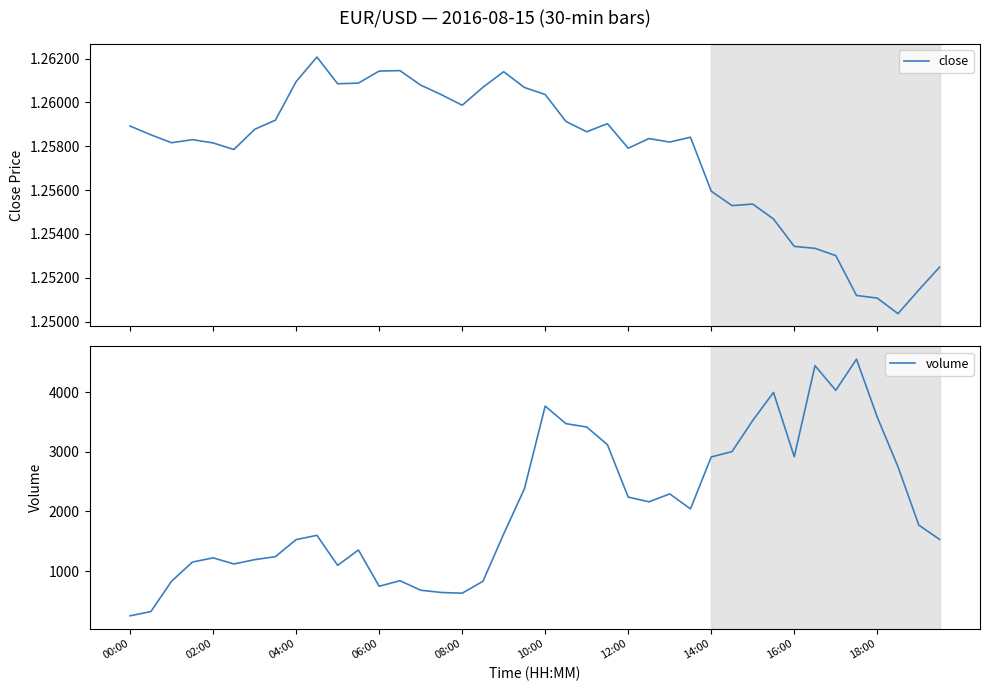

True or false: close and volume intersect in this chart.

False